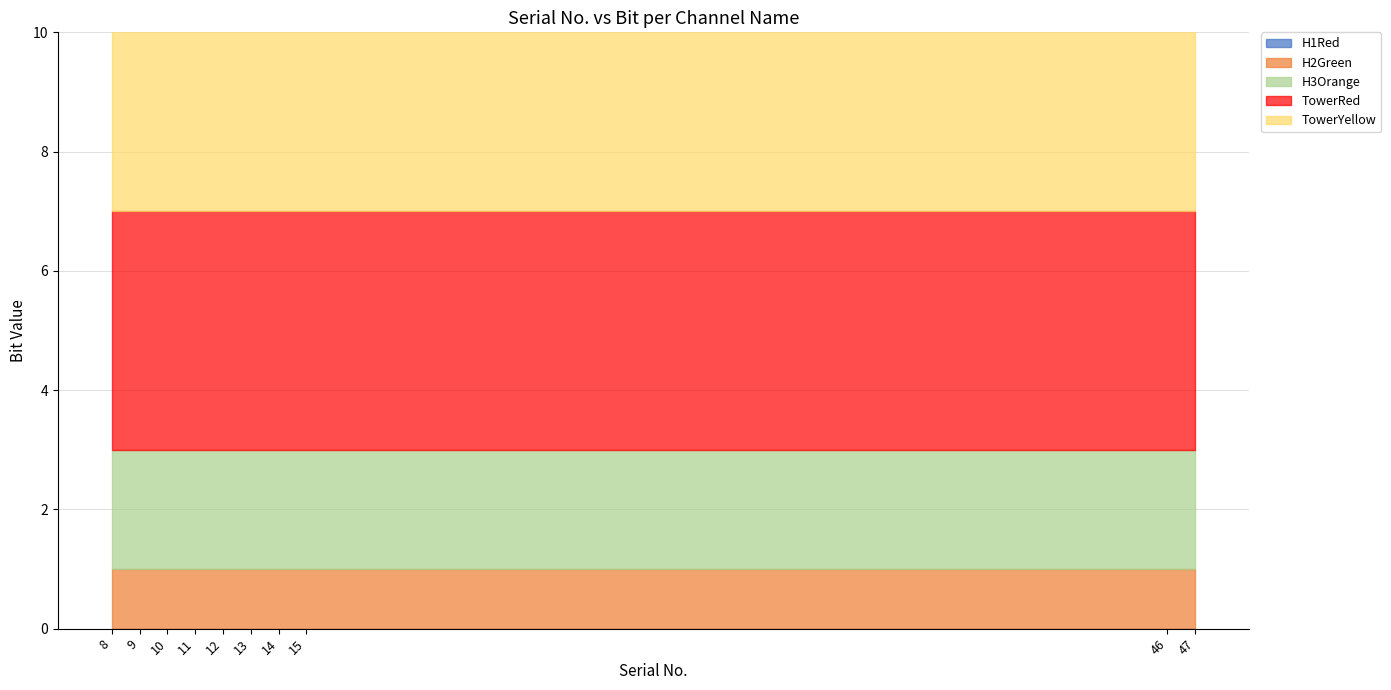

At which category is the sum across all series the highest?

8